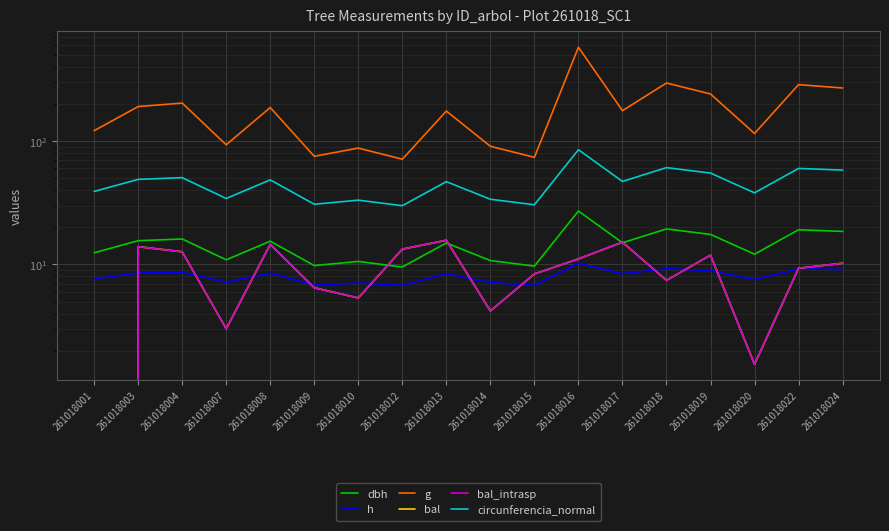

What is the value of the h point at the 2nd from the left?

8.5